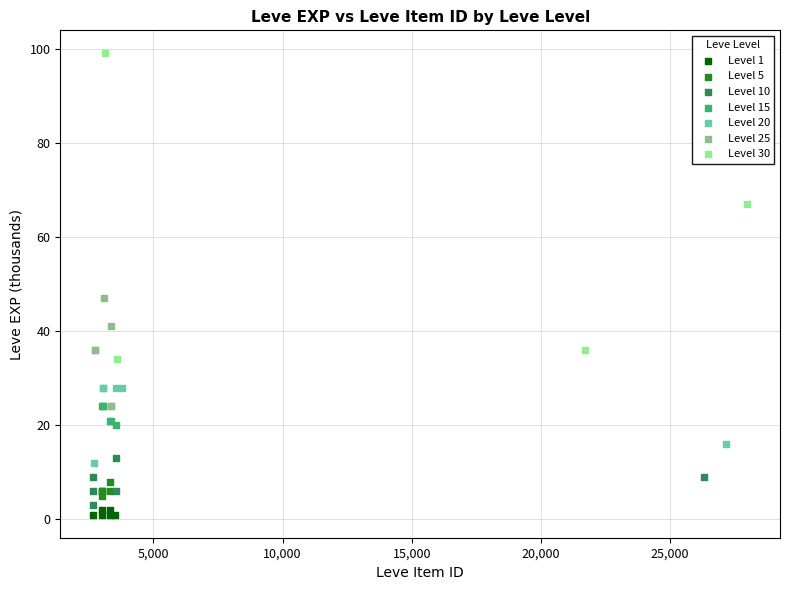

Which series has the largest Y range (max minus min)?

Level 30